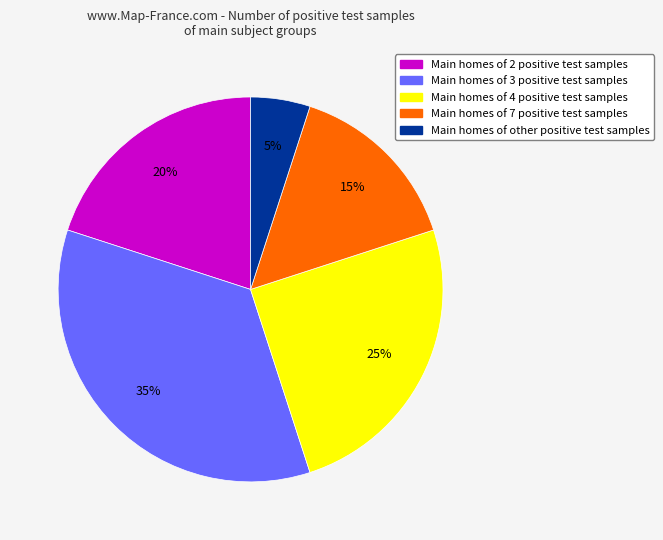

To the nearest percent, what is the average slice percentage?

20%